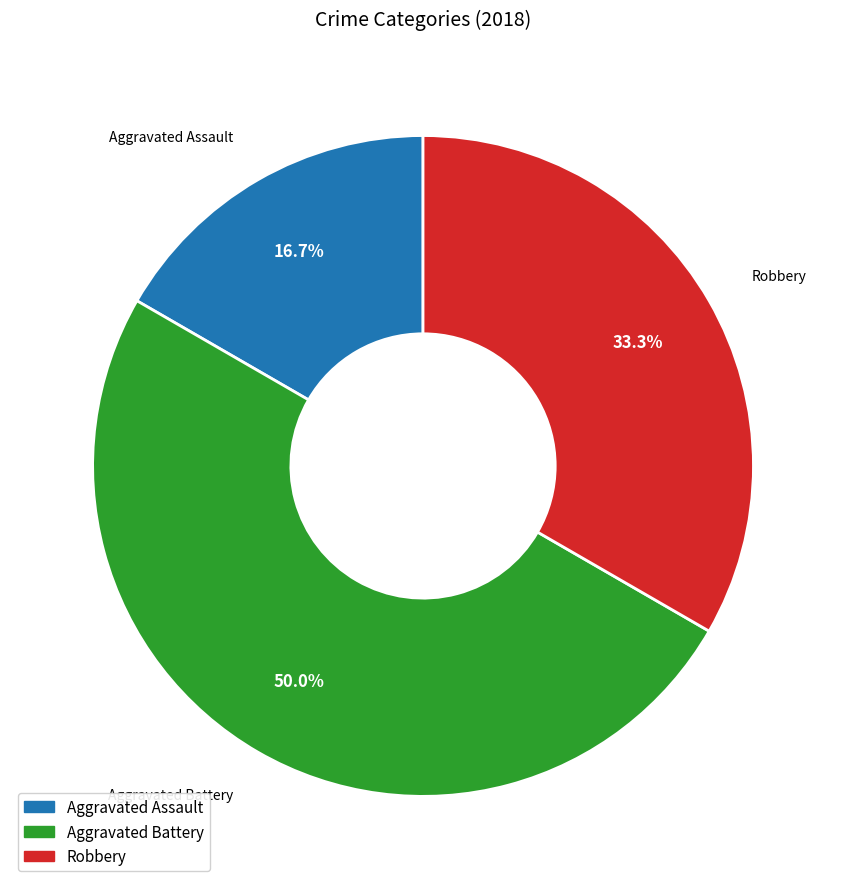

To the nearest percent, what percentage of the pie is Aggravated Assault?

17%